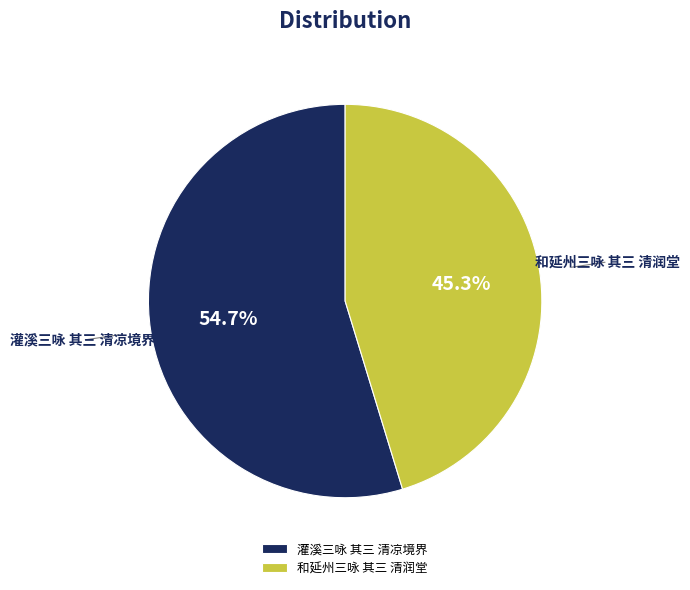

What percentage is the 和延州三咏 其三 清润堂 slice, to the nearest percent?

45%